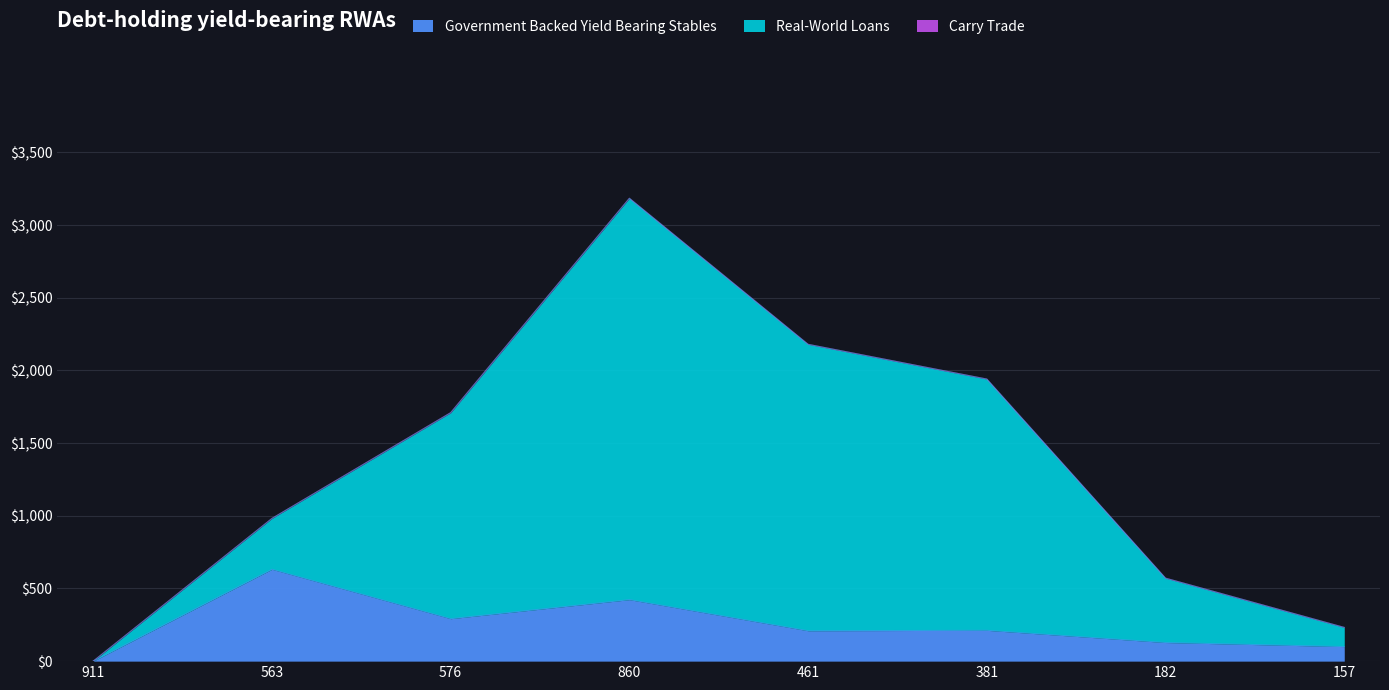

At which category is the sum across all series the highest?

860